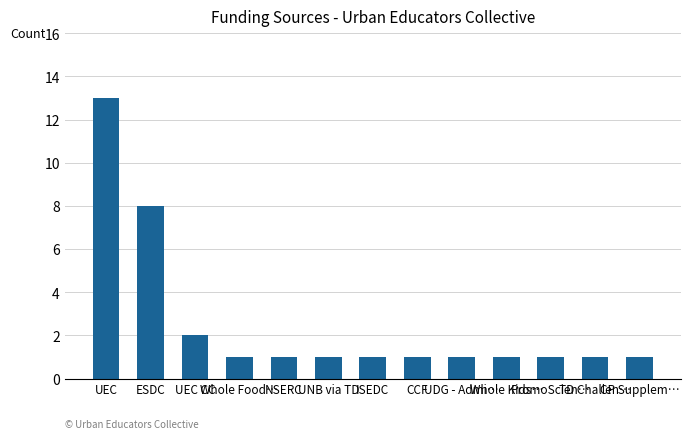

Are the bars horizontal?

No